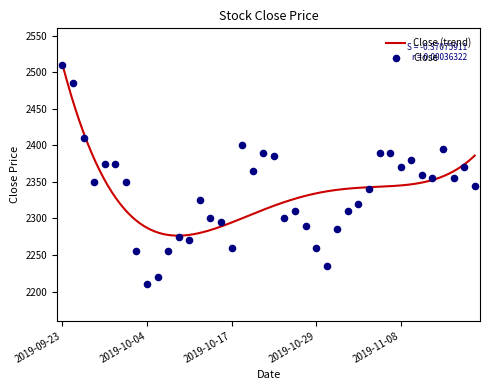

Approximately how many times larger is the value at 2019-09-27 compared to 2019-10-02?

1.1